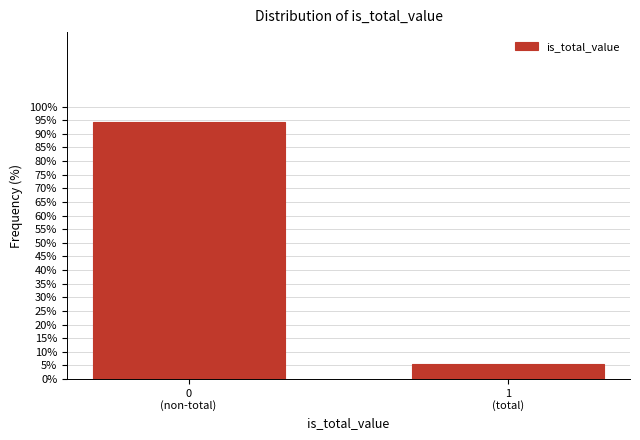

Reading left to right, extract all data points from this chart.

94.3	5.7